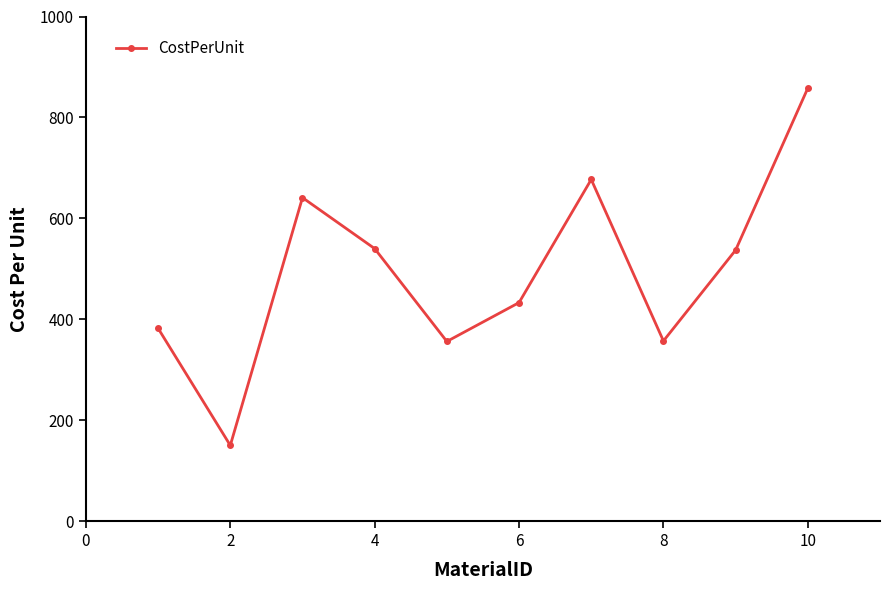

What is the average value?

493